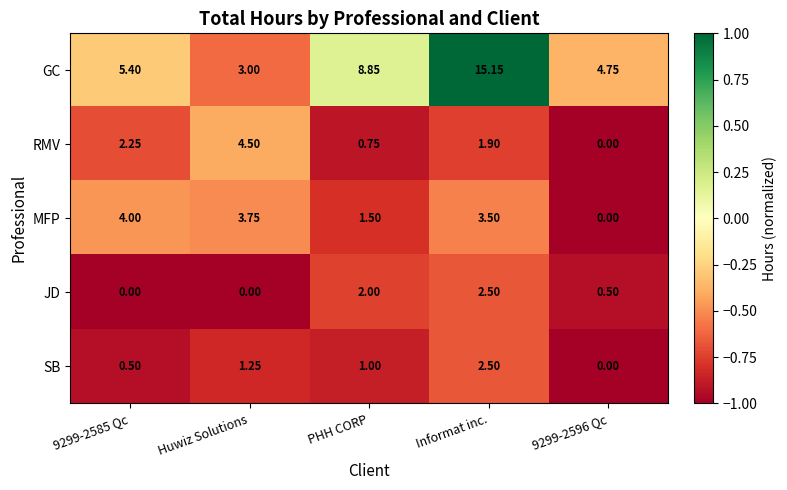

At how many categories does at least one series exceed 0?

5